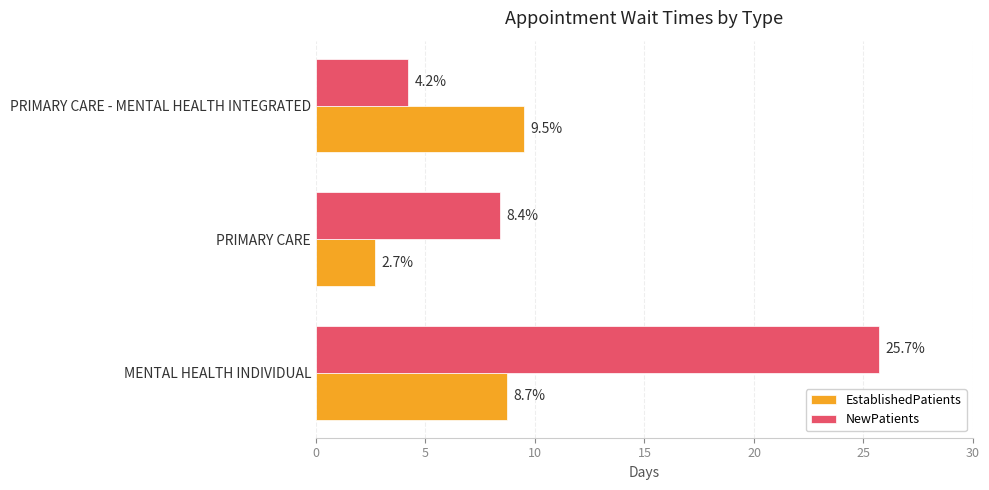

True or false: EstablishedPatients has a value of 2.7 at PRIMARY CARE.

True